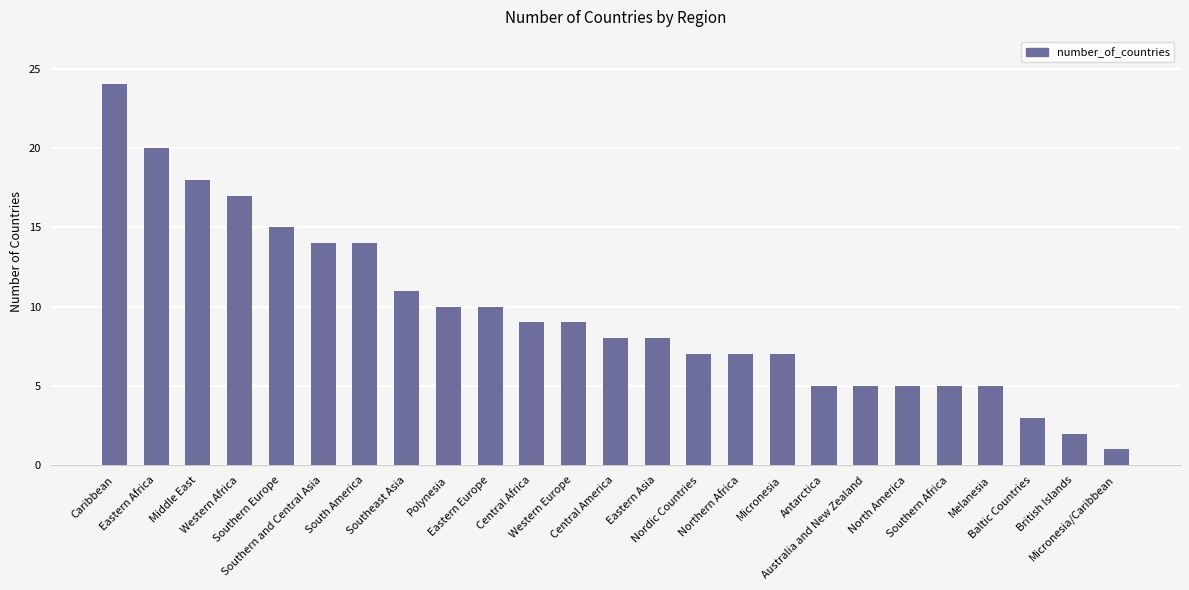

The value at Eastern Europe is 5. True or false?

False